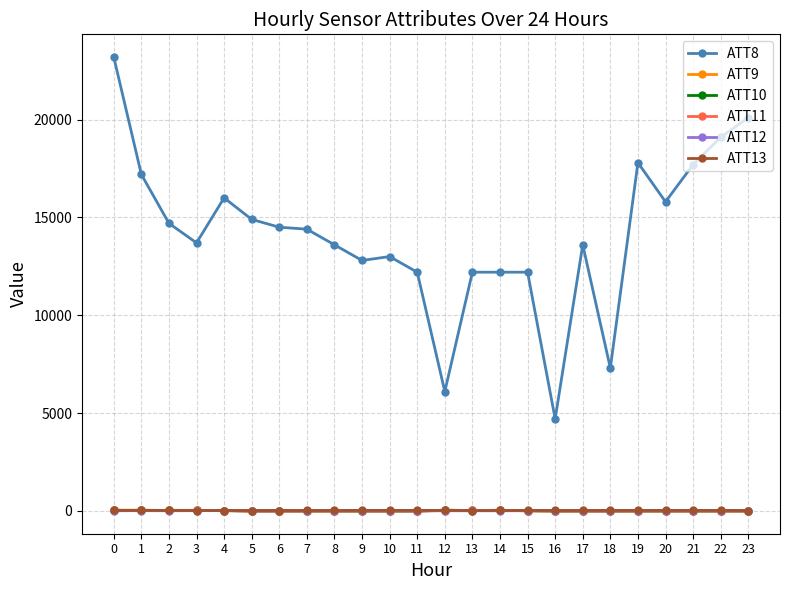

Between 7 and 20, which series saw the biggest shift?

ATT8